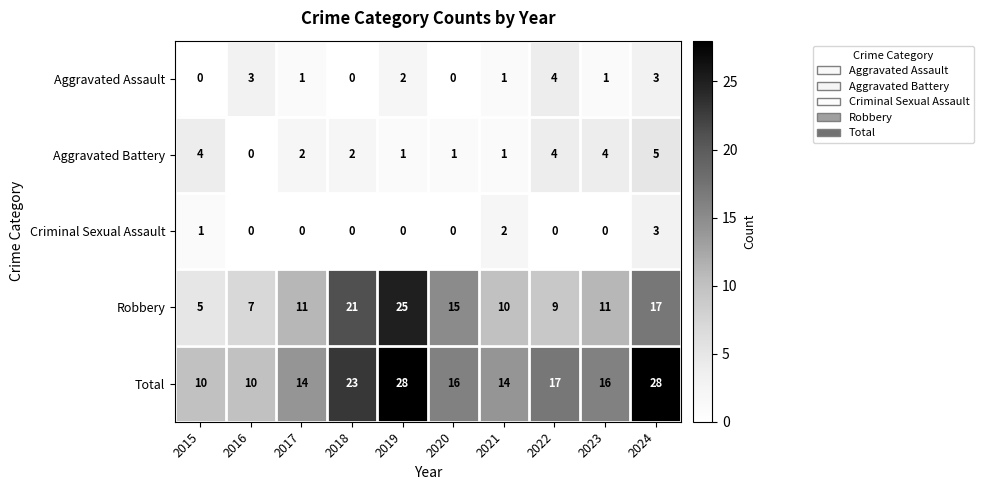

Where is Criminal Sexual Assault nearest to the value 1?

2015